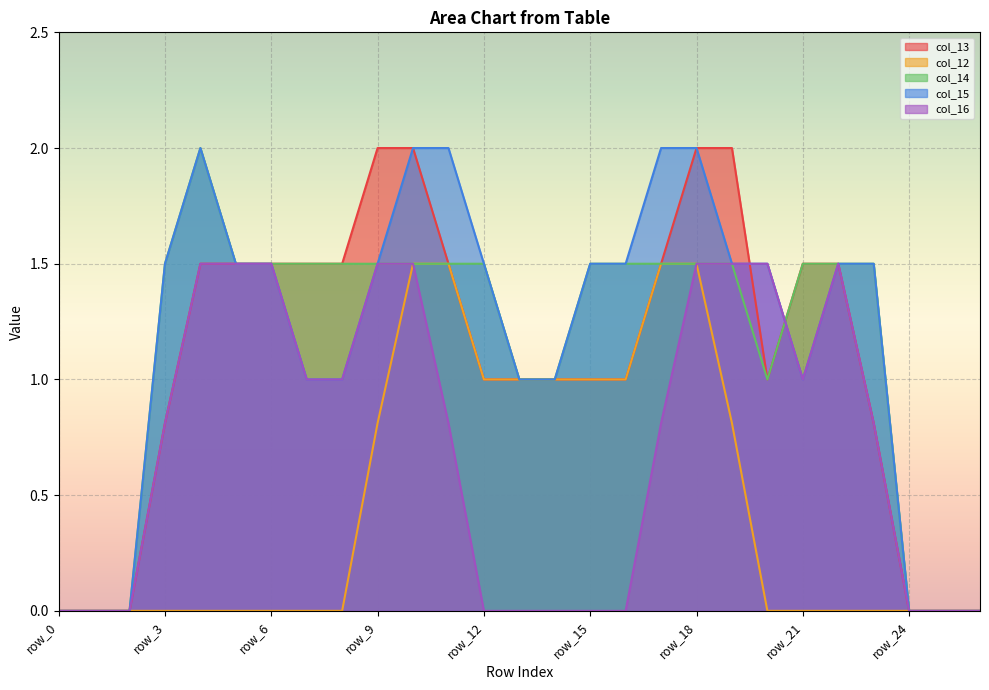

At row_15, list the series in order from smallest to largest.

col_16, col_13, col_12, col_14, col_15